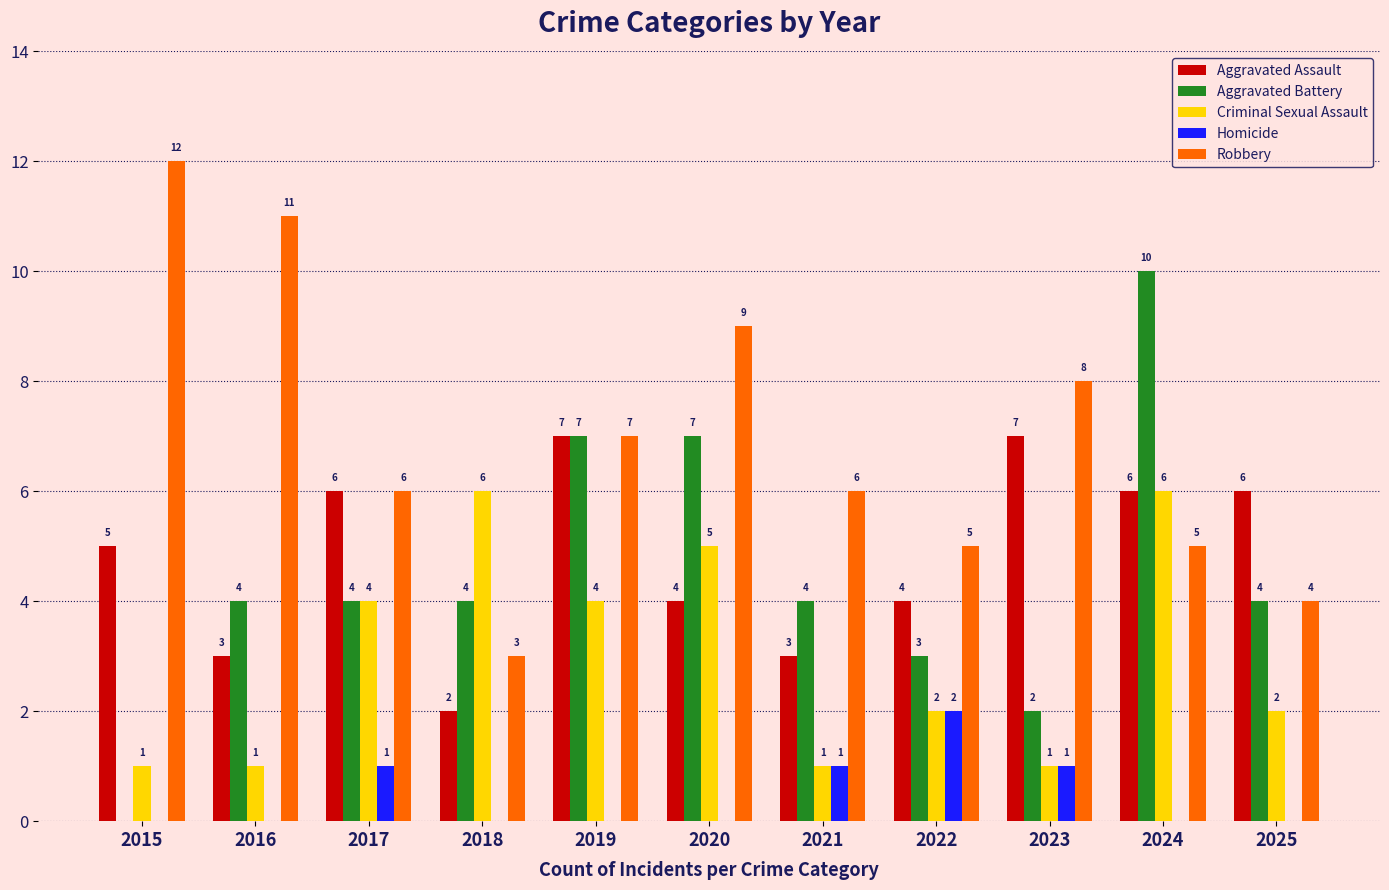

What is the total value across all series at 2017?

21